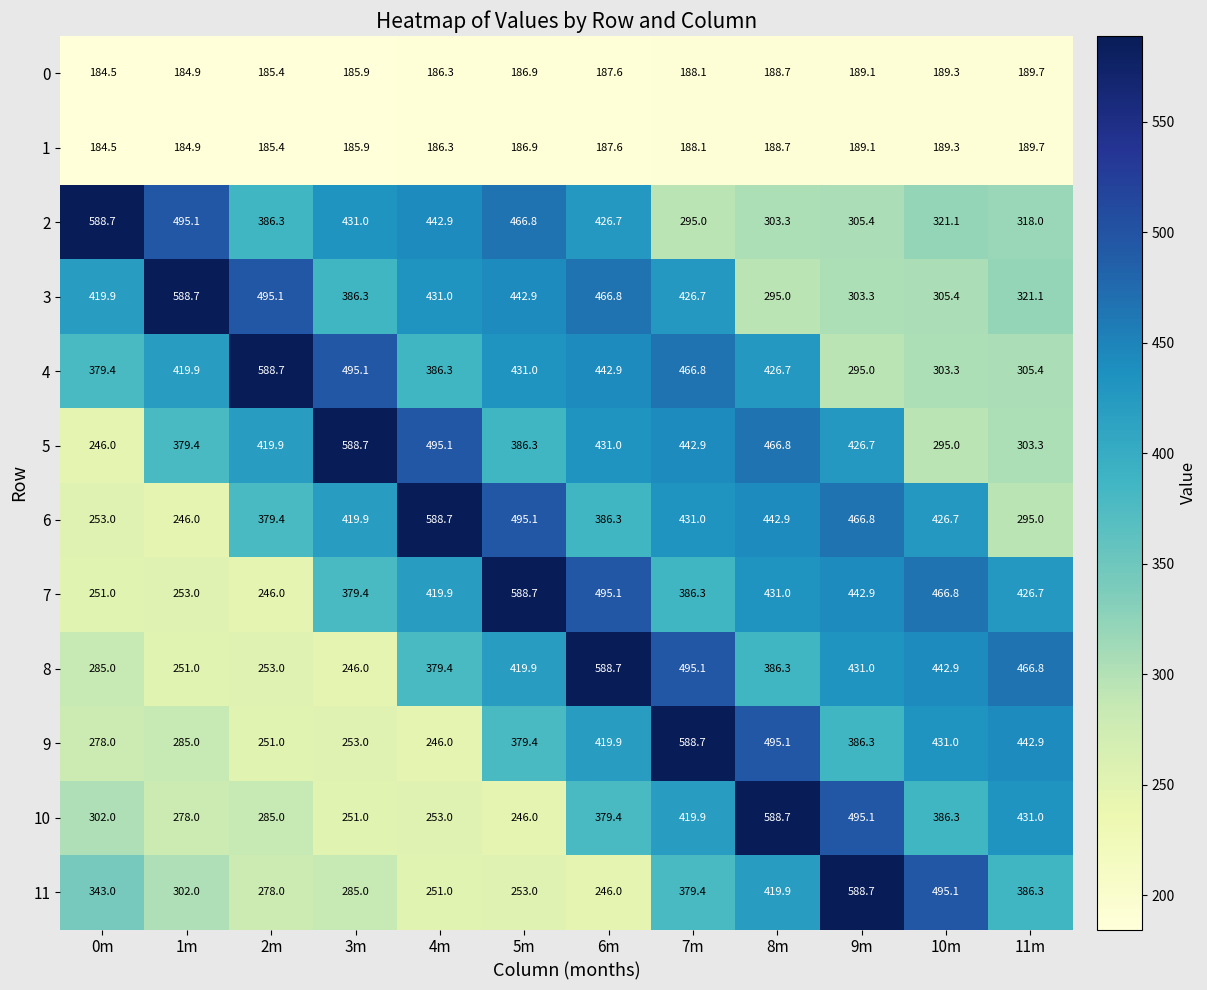

How many values in the 11 series are below 343?

6